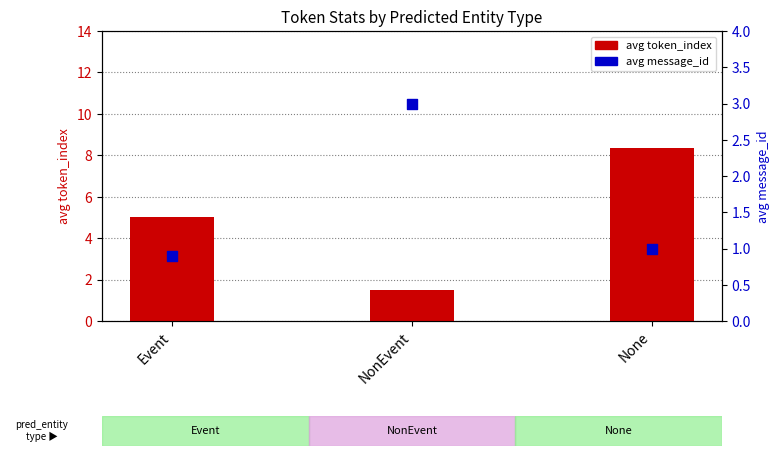

What are all the series names shown in the legend?

avg token_index, avg message_id